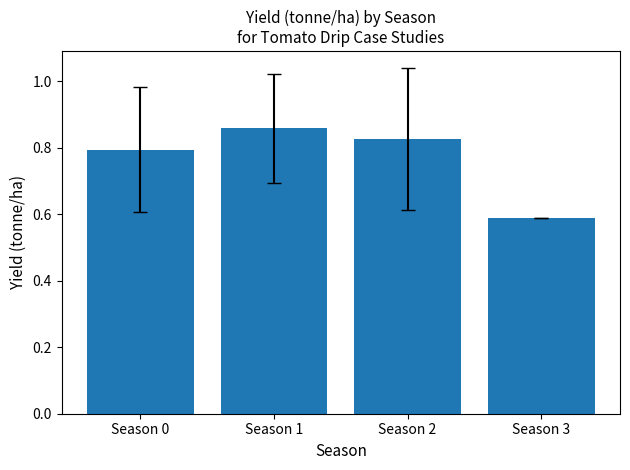

How many bars are there in total?

4